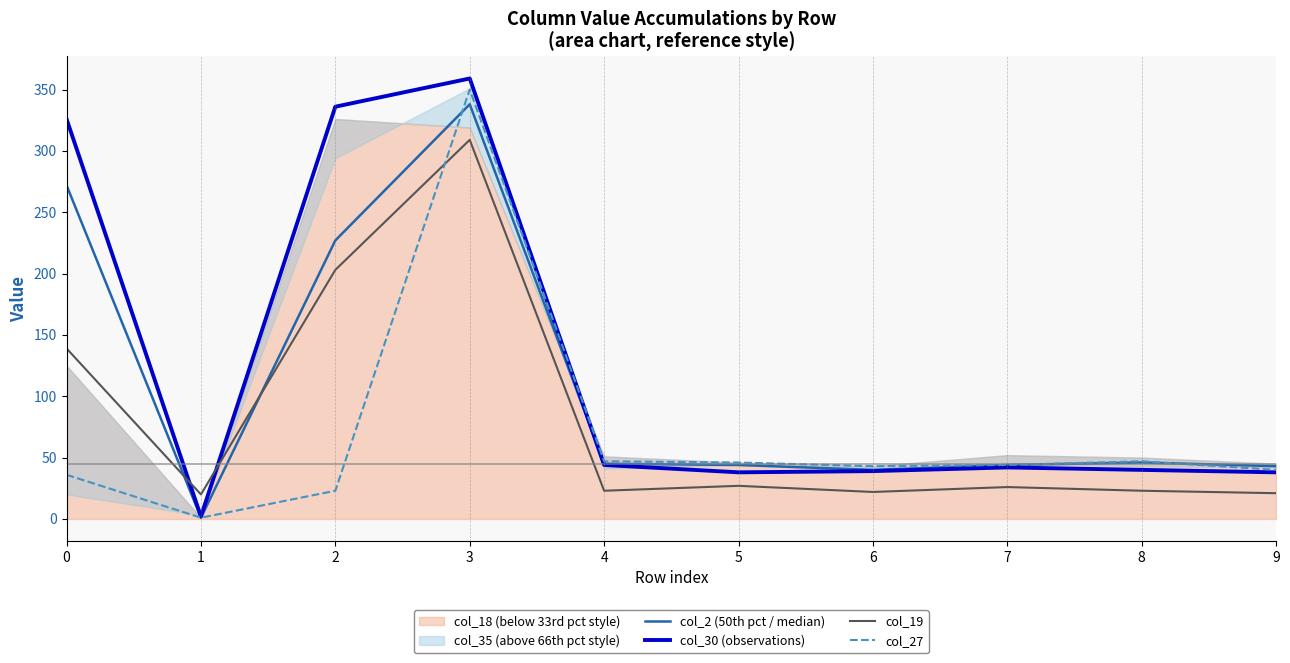

What is the value of the col_19 point at the 6th from the left?

27